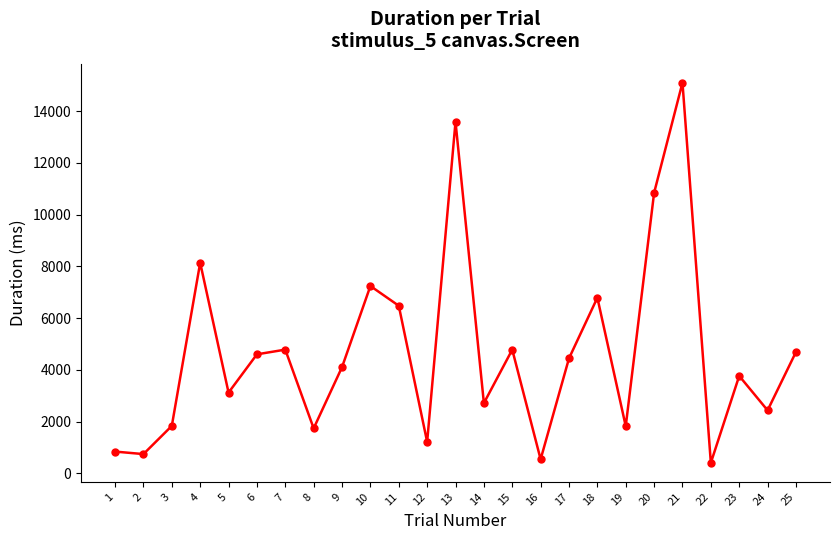

Which category has the highest value across all series?

21